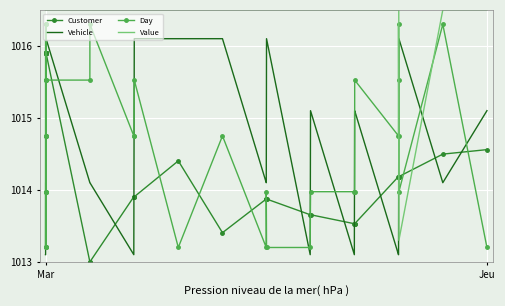

How many Value values are between 1016 and 1017?

39